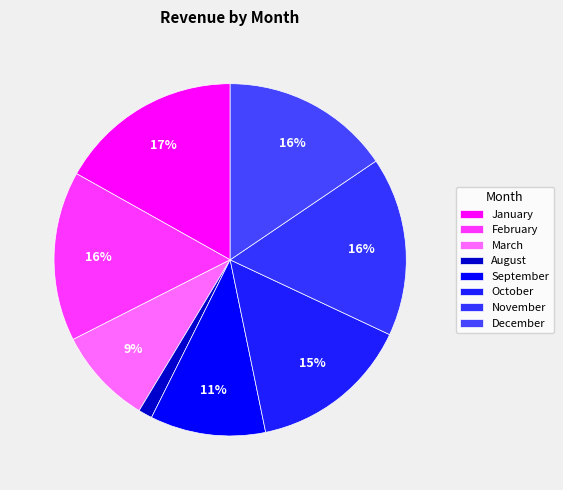

To the nearest percent, what percentage of the pie is February?

16%